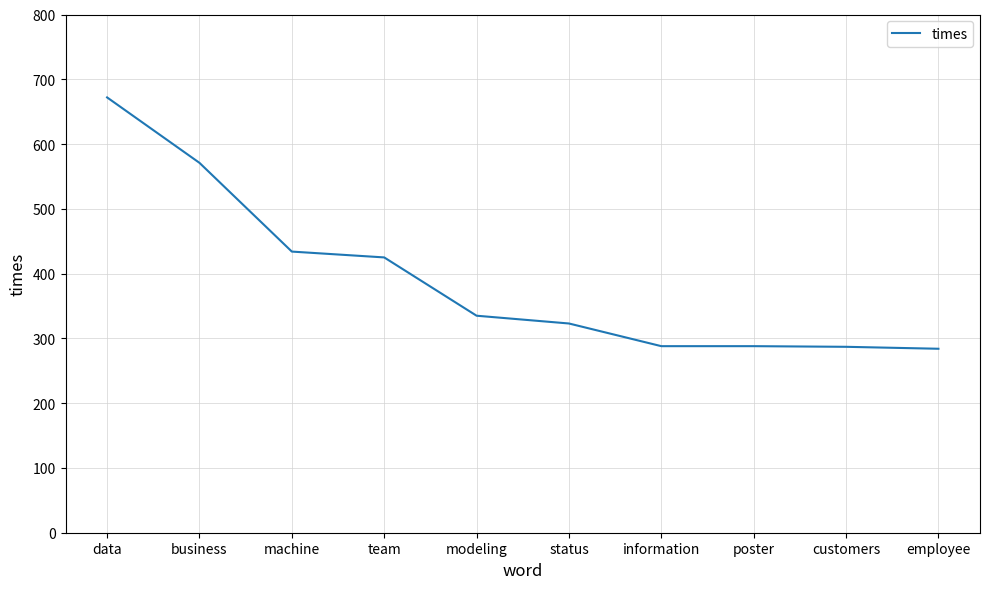

What position from the right is information?

4